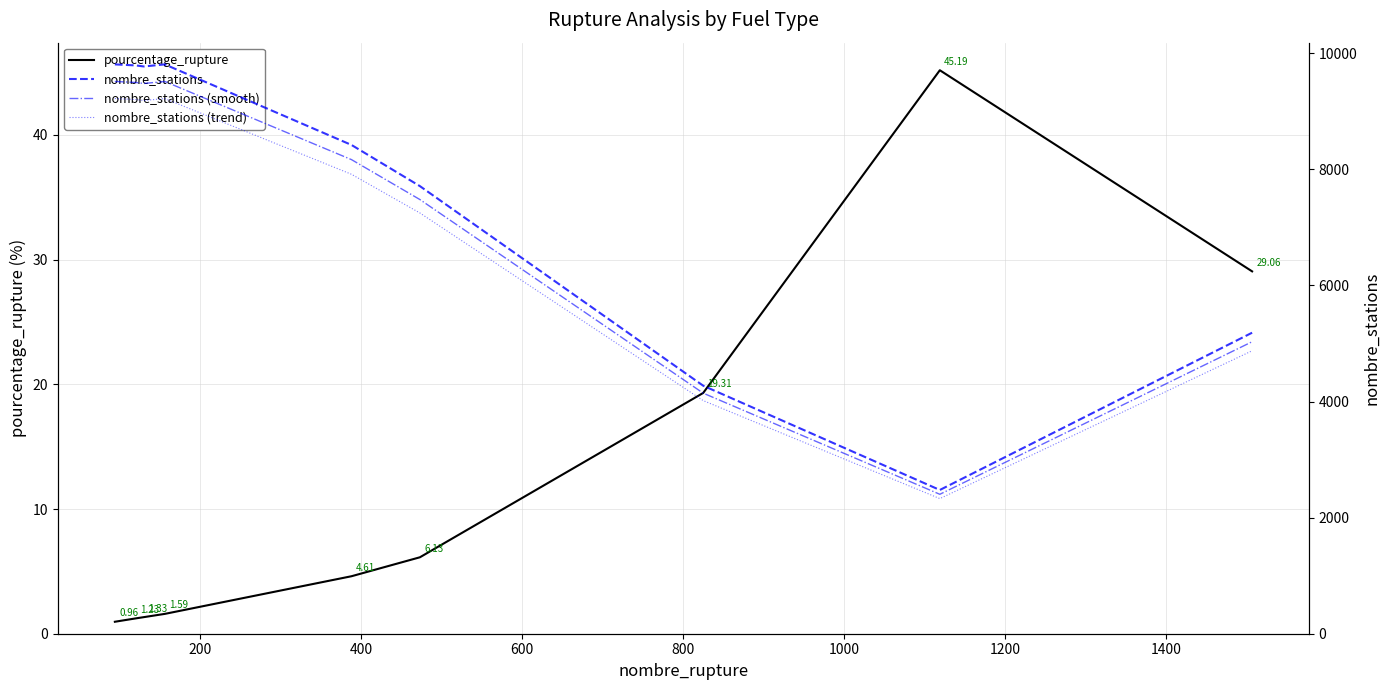

Which series has the largest total across all categories?

nombre_stations